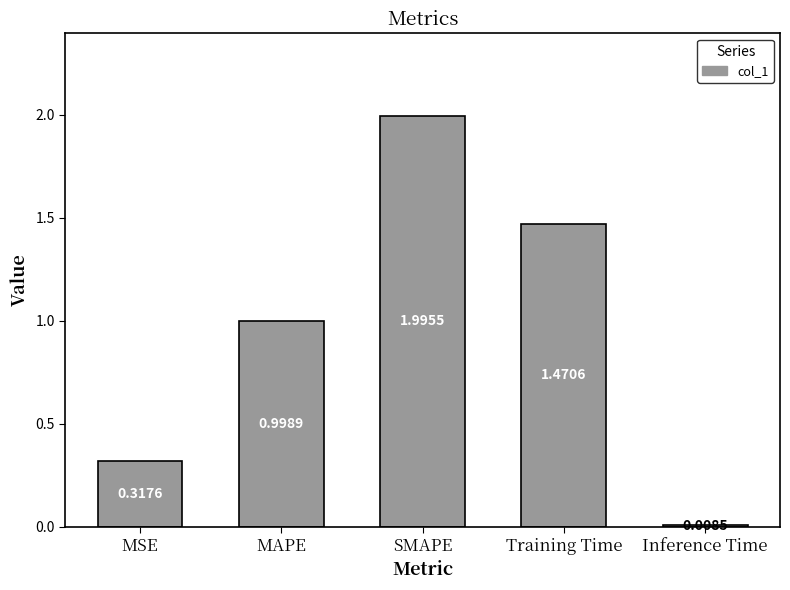

At which label is the value closest to 1?

MAPE